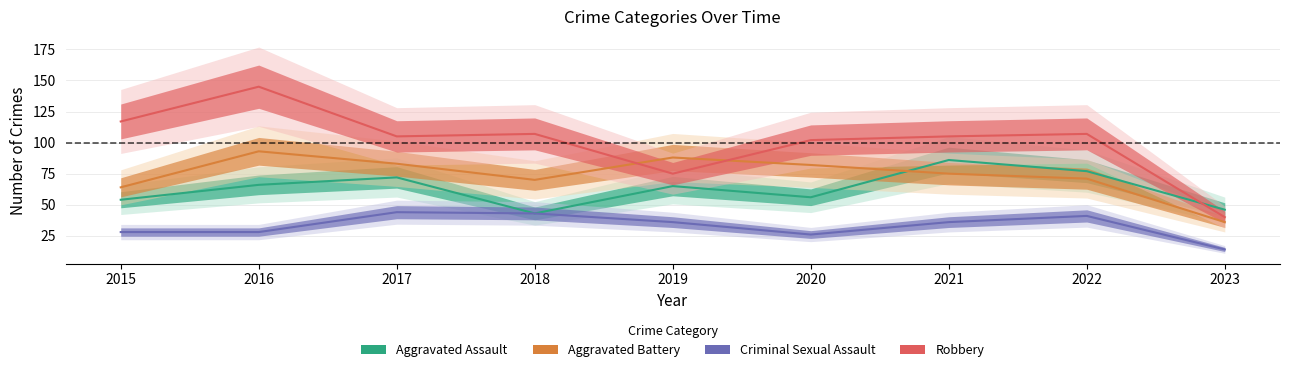

What is the average value of the Aggravated Assault series?

63